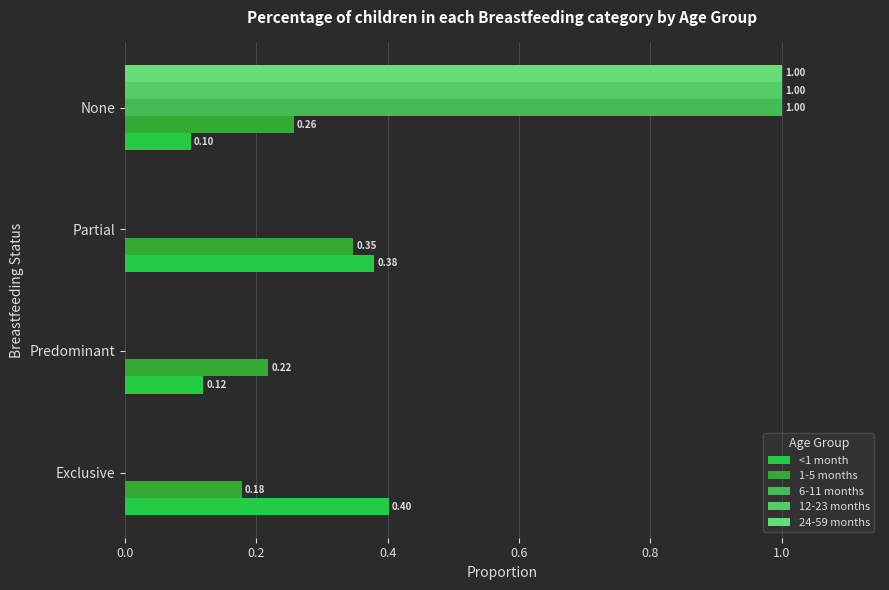

What are all the series names shown in the legend?

<1 month, 1-5 months, 6-11 months, 12-23 months, 24-59 months